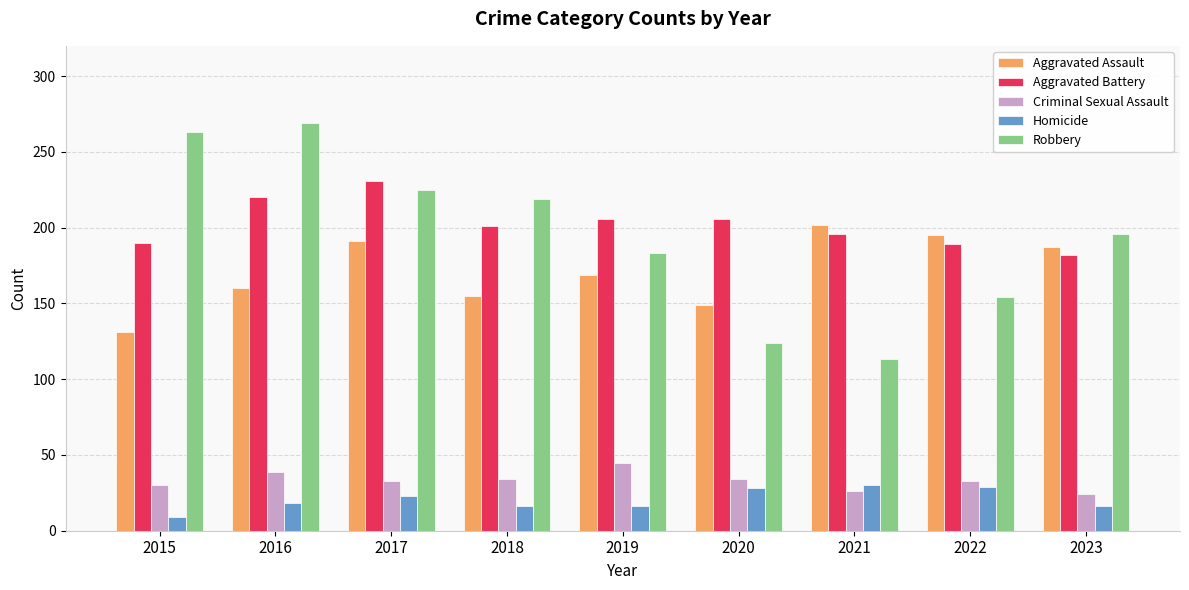

Is the value of Homicide at 2018 greater than the value of Aggravated Battery at 2015?

No